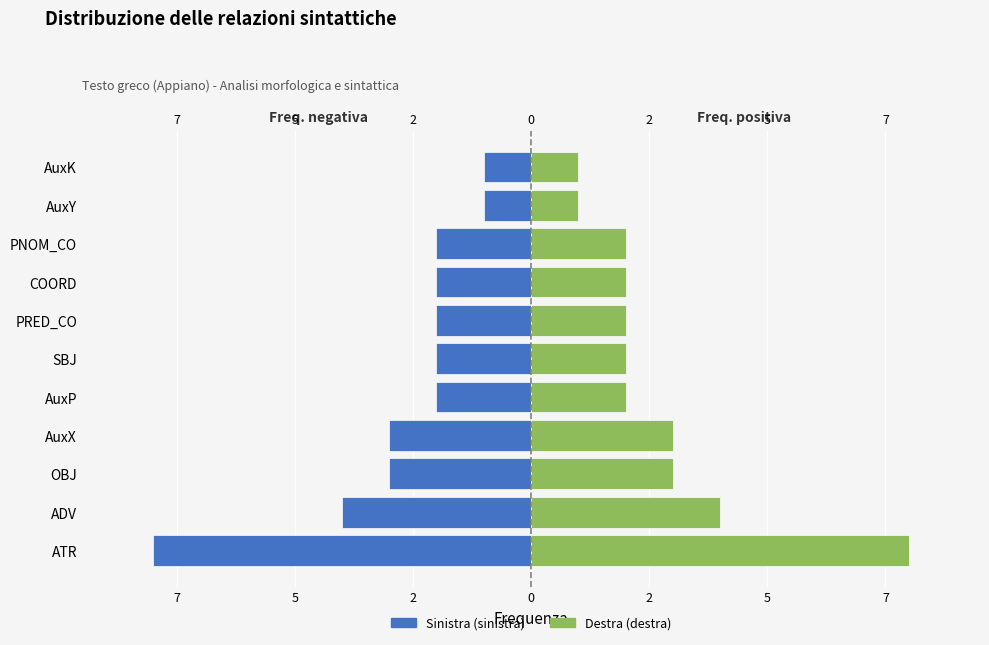

How many groups of bars are there?

11